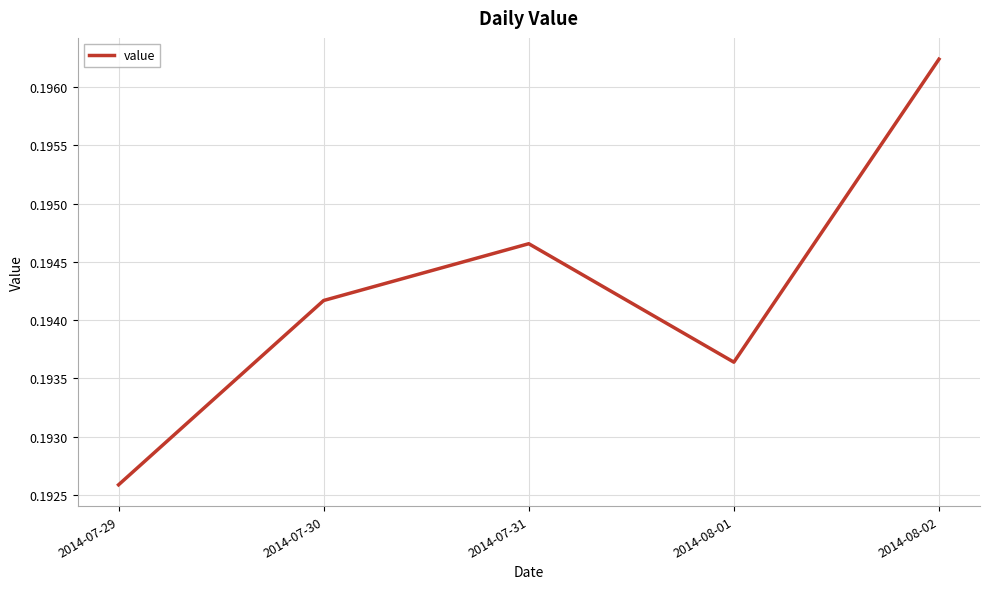

Which label corresponds to the smallest value in the chart?

2014-07-29